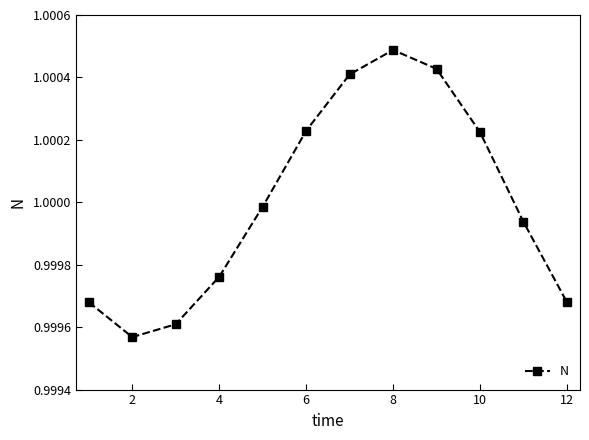

How many points are lower than both their immediate neighbors (excluding endpoints)?

1